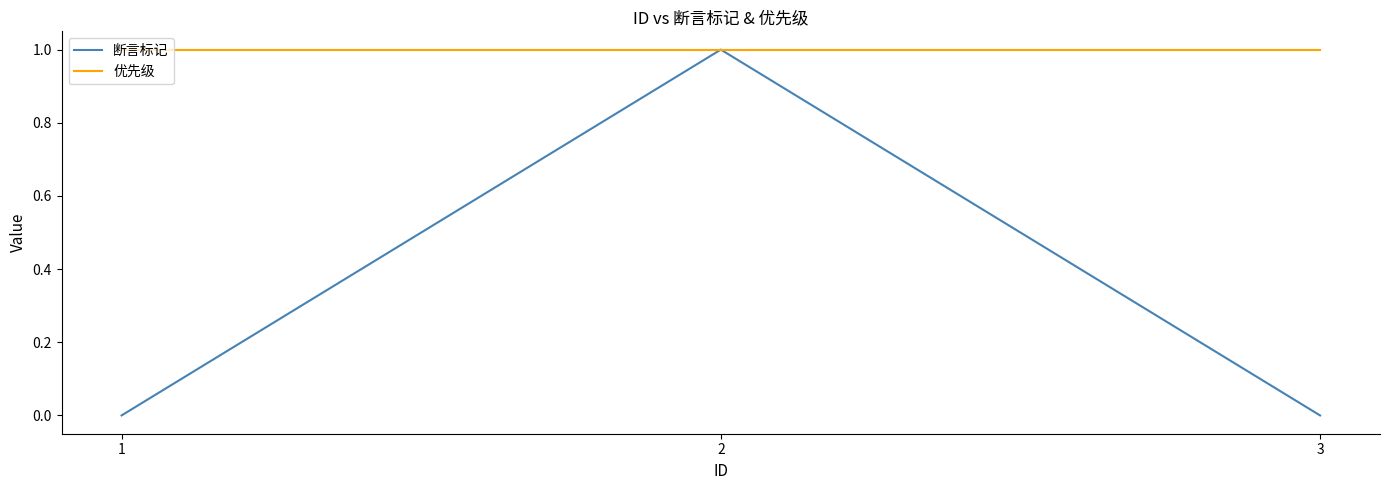

How many categories are shown in the chart?

3